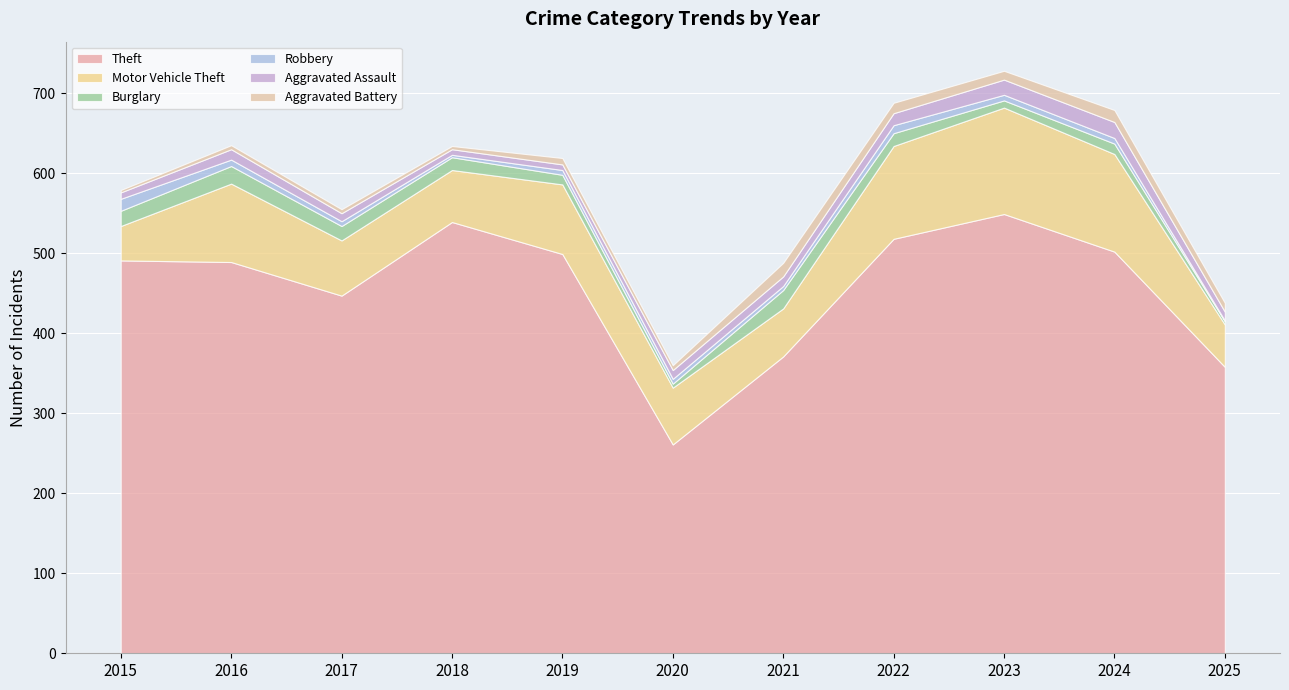

Rank the series at 2021 from lowest to highest value.

Robbery, Aggravated Assault, Aggravated Battery, Burglary, Motor Vehicle Theft, Theft